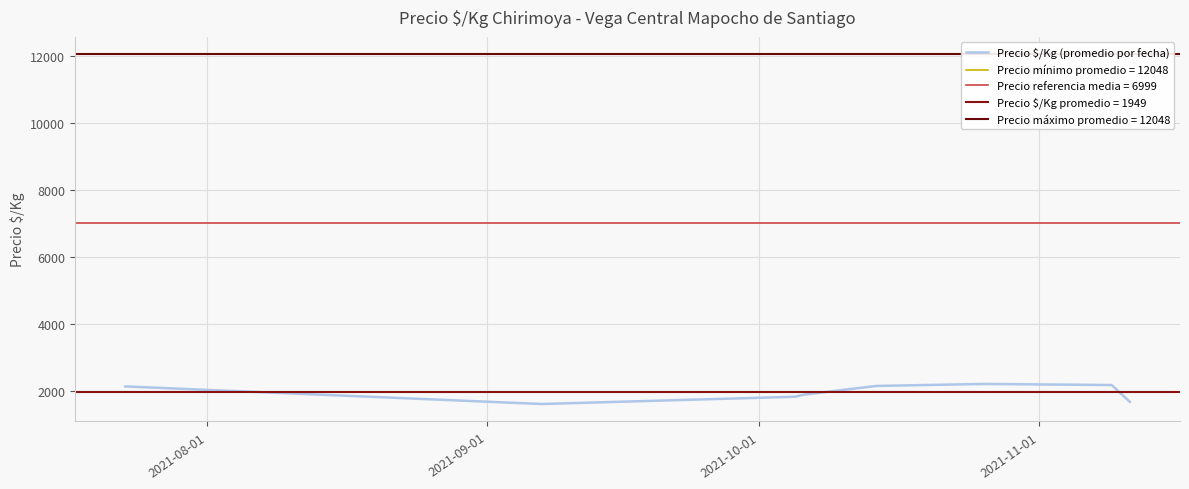

True or false: the data shows 2125.0 at 2021-08-01.

True